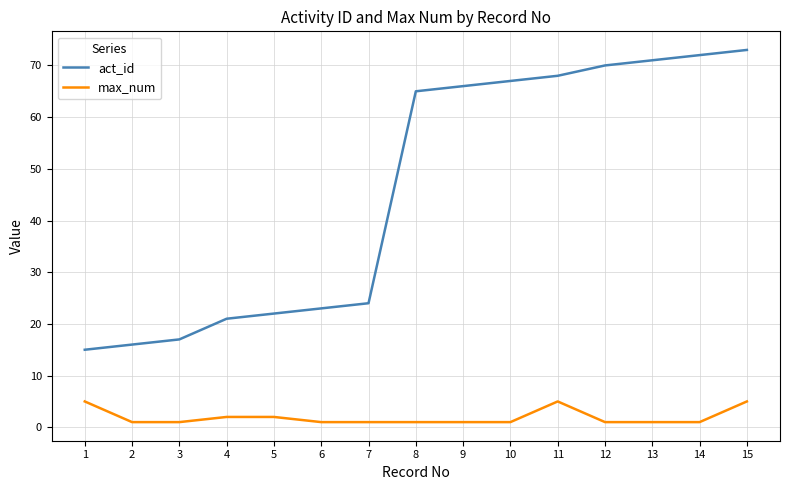

Which series has the widest spread of values?

act_id